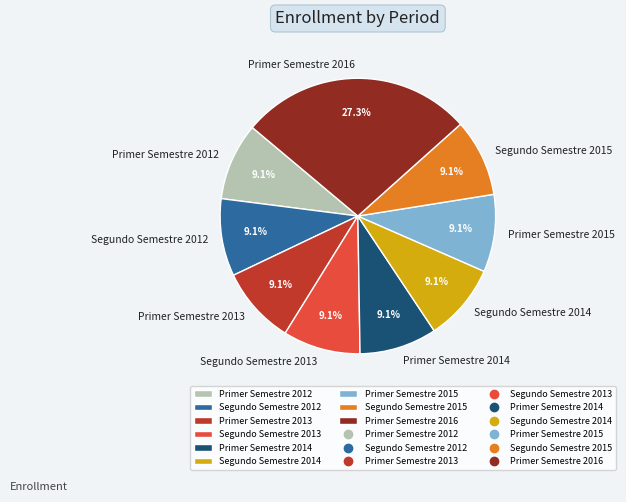

Combined, do Primer Semestre 2013 and Segundo Semestre 2012 account for over 50%?

No